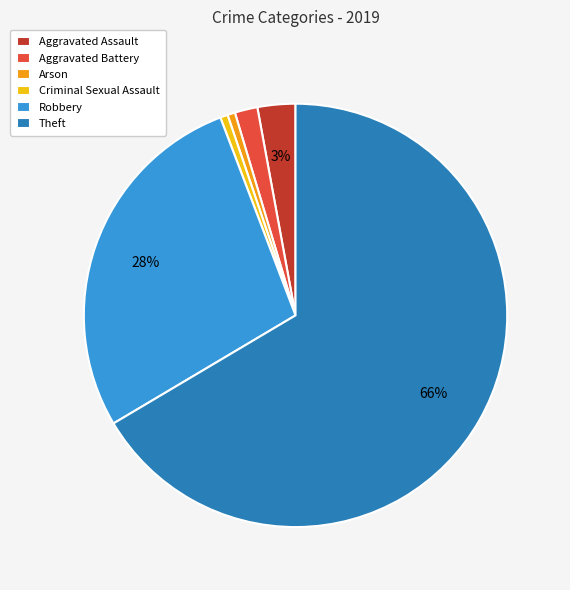

To the nearest percent, what percentage of the pie is Robbery?

28%